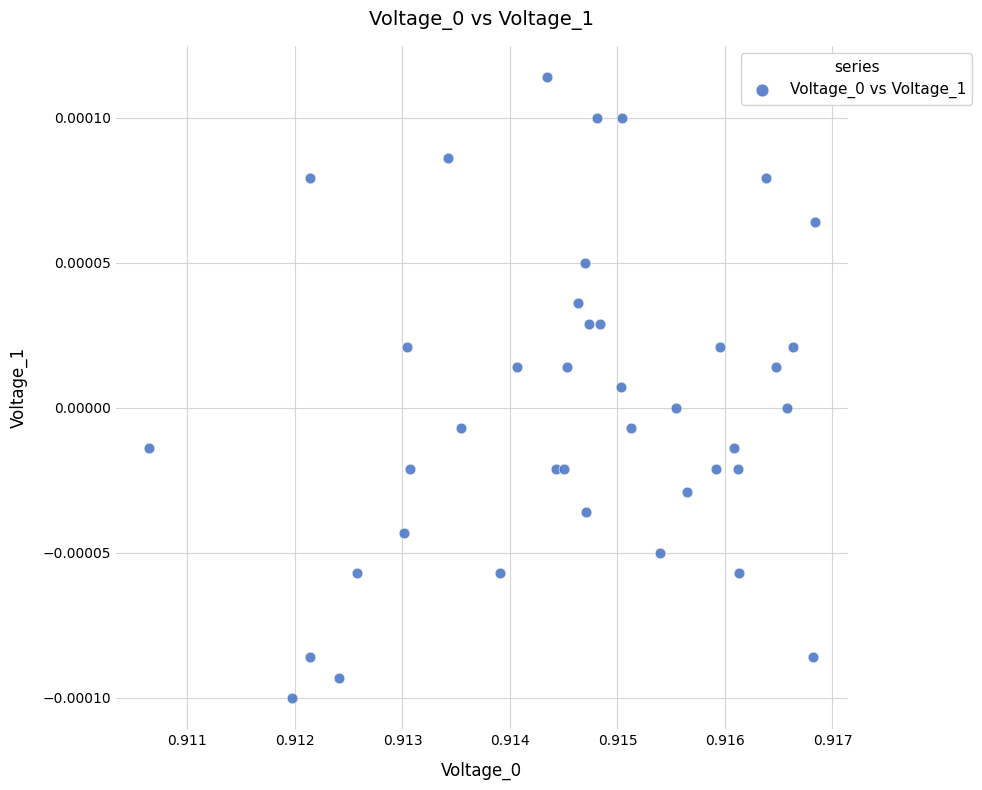

How many data points are displayed?

40